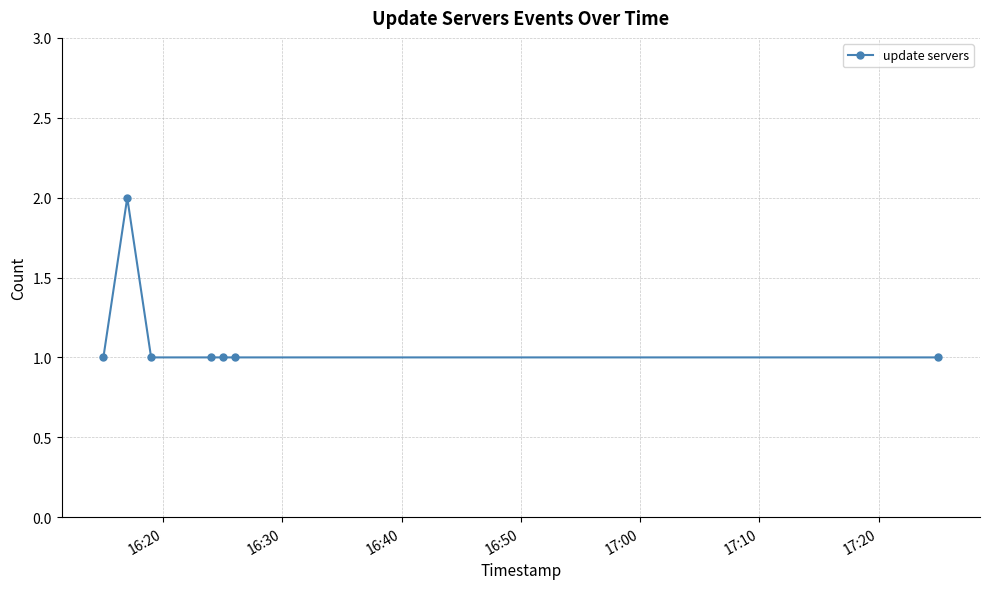

What is the sum of all values?

8